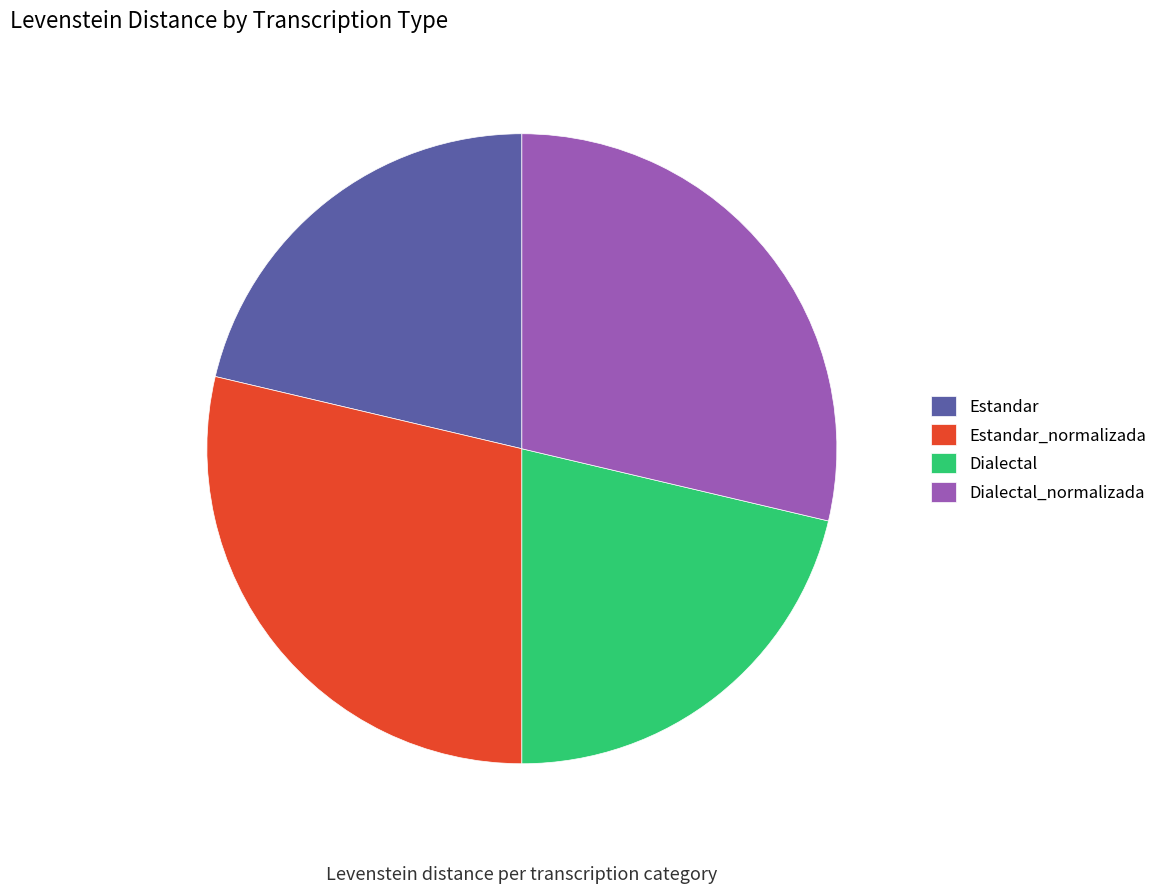

Is Estandar the majority of the pie?

No